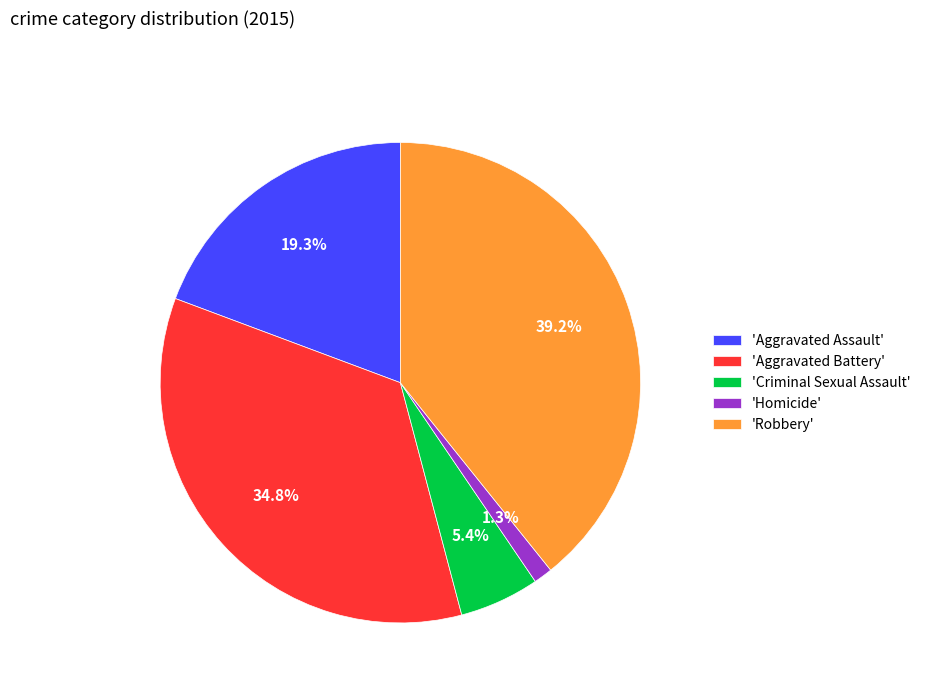

Is the sum of 'Robbery' and 'Criminal Sexual Assault' greater than half?

No